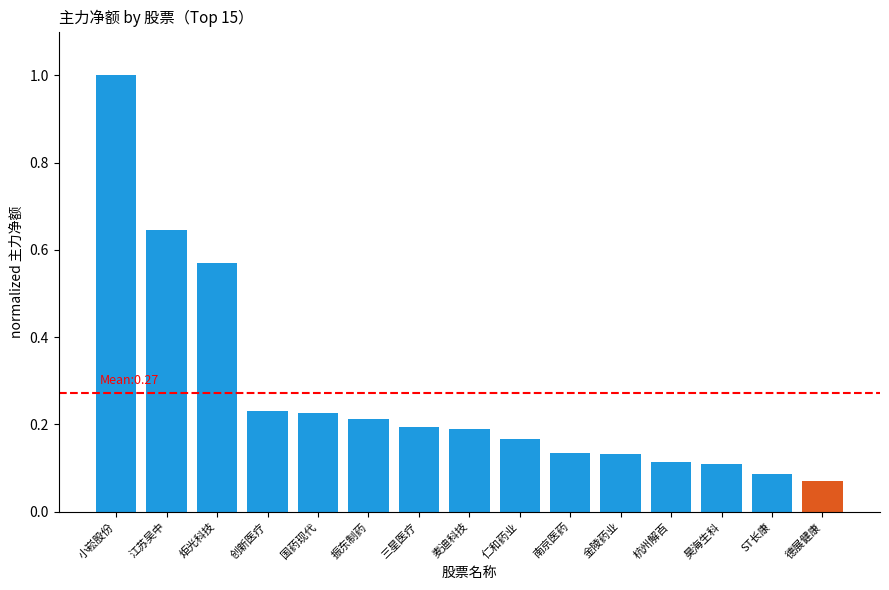

The value at 炬光科技 is 0.8. True or false?

False